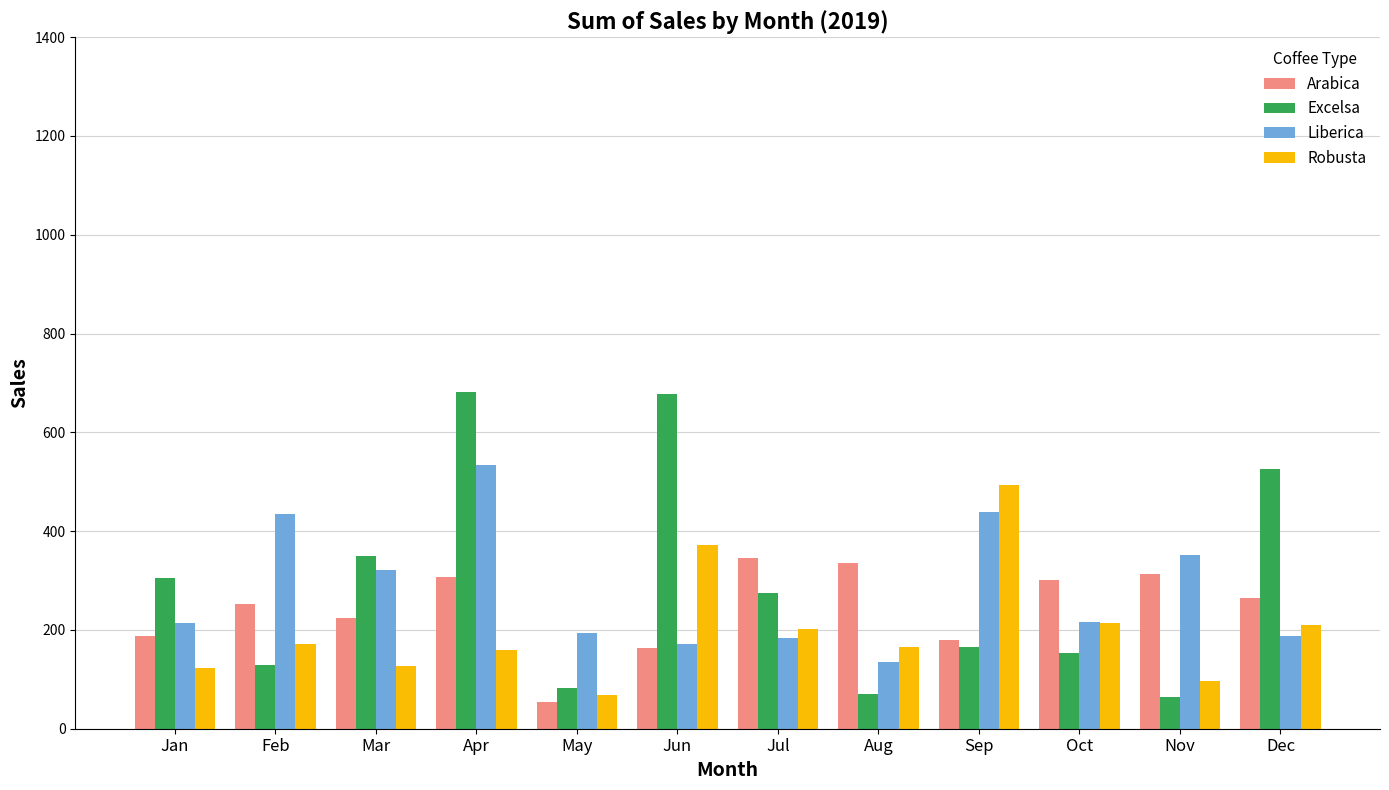

What is the maximum value shown in the chart?

681.1